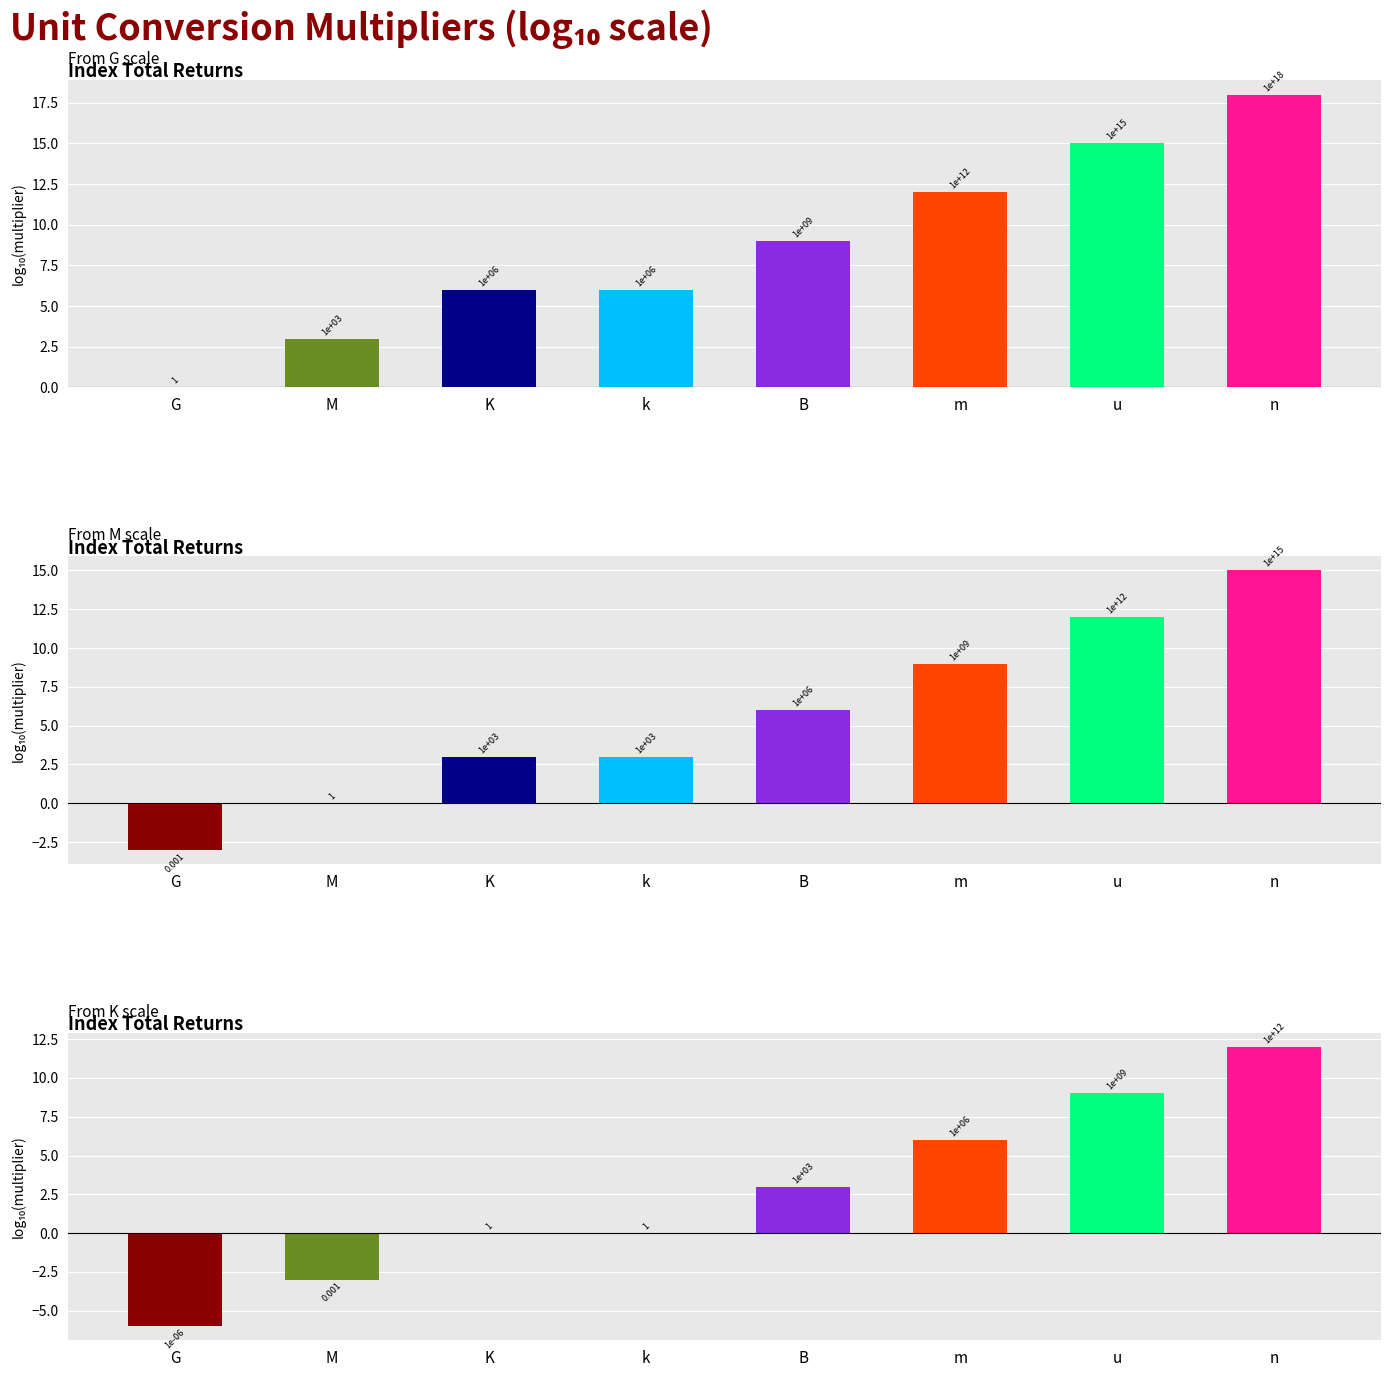

Read the Multiplier (K start) value at G.

-6